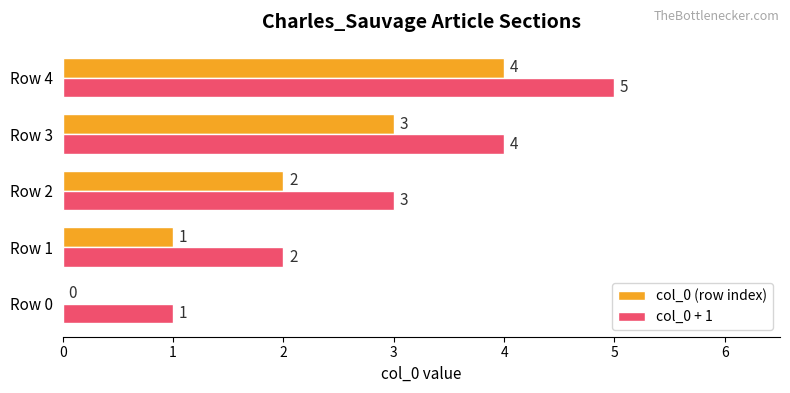

Which series has the largest total across all categories?

col_0 + 1